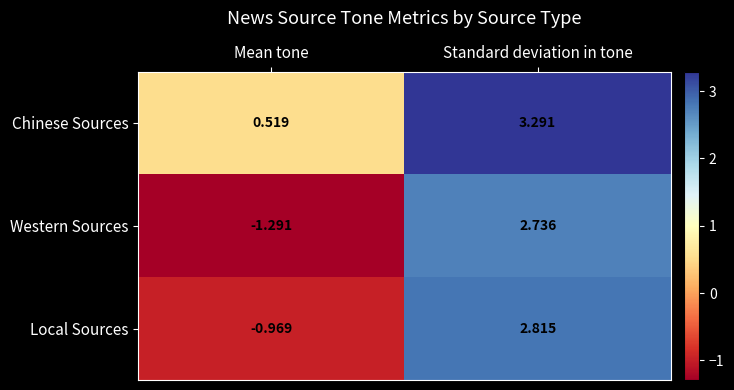

At how many categories does at least one series exceed 1?

1